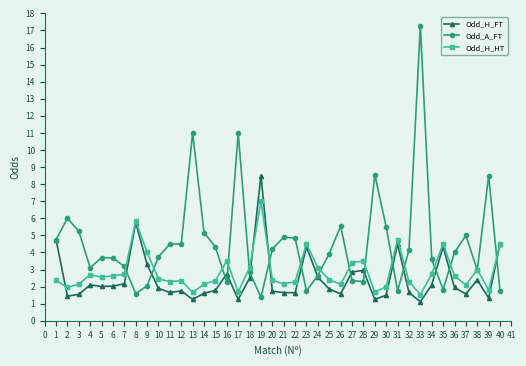

At which category does Odd_A_FT reach its first local peak?

2